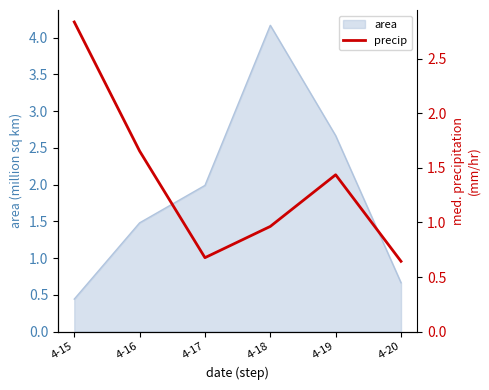

True or false: area has a value of 4.2 at 4-18.

True